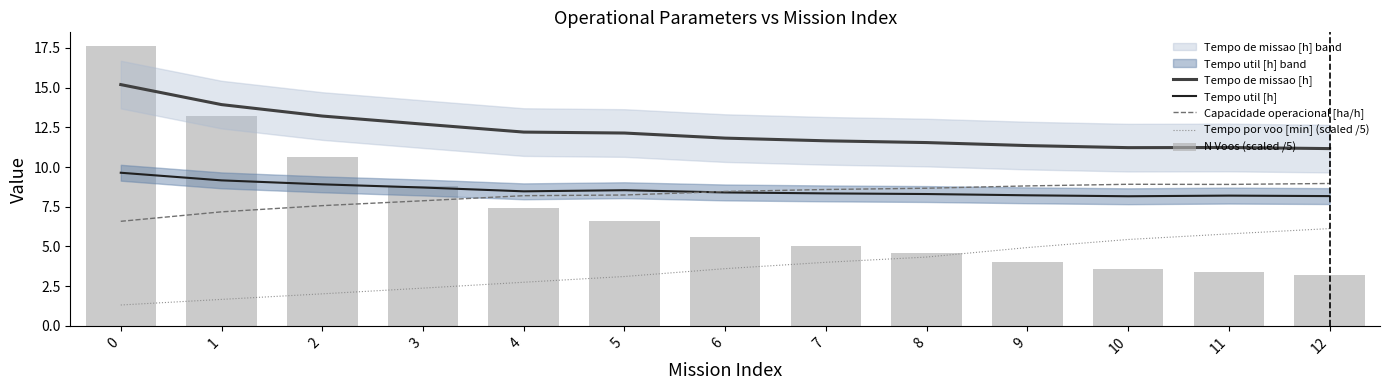

Reading left to right, transcribe all the data shown in this chart.

Tempo de missao [h]: 0=15.2	1=13.9	2=13.2	3=12.7	4=12.2	5=12.1	6=11.8	7=11.7	8=11.5	9=11.3	10=11.2	11=11.2	12=11.2
Tempo util [h]: 0=9.6	1=9.2	2=8.9	3=8.7	4=8.5	5=8.5	6=8.4	7=8.3	8=8.3	9=8.2	10=8.2	11=8.2	12=8.2
Capacidade operacional [ha/h]: 0=6.6	1=7.2	2=7.6	3=7.9	4=8.2	5=8.2	6=8.5	7=8.6	8=8.7	9=8.8	10=8.9	11=8.9	12=9.0
Tempo por voo [min] (scaled /5): 0=1.3	1=1.7	2=2.0	3=2.4	4=2.7	5=3.1	6=3.6	7=4.0	8=4.3	9=4.9	10=5.4	11=5.8	12=6.1
N Voos (scaled /5): 0=17.6	1=13.2	2=10.6	3=8.8	4=7.4	5=6.6	6=5.6	7=5.0	8=4.6	9=4.0	10=3.6	11=3.4	12=3.2